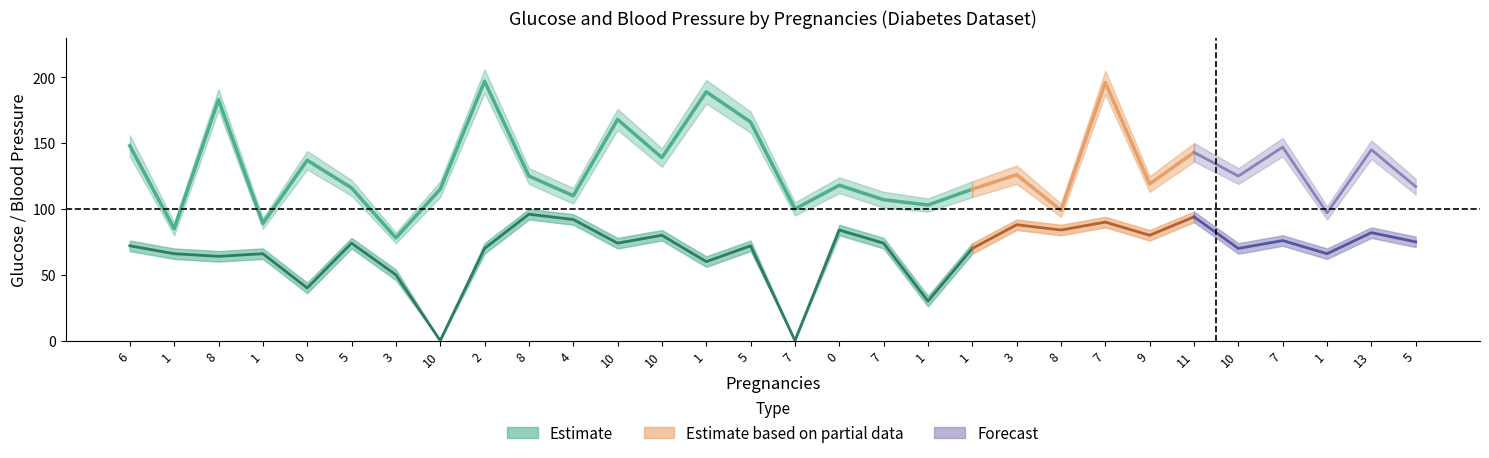

True or false: BloodPressure_lo has a value of 91 at 6.

False